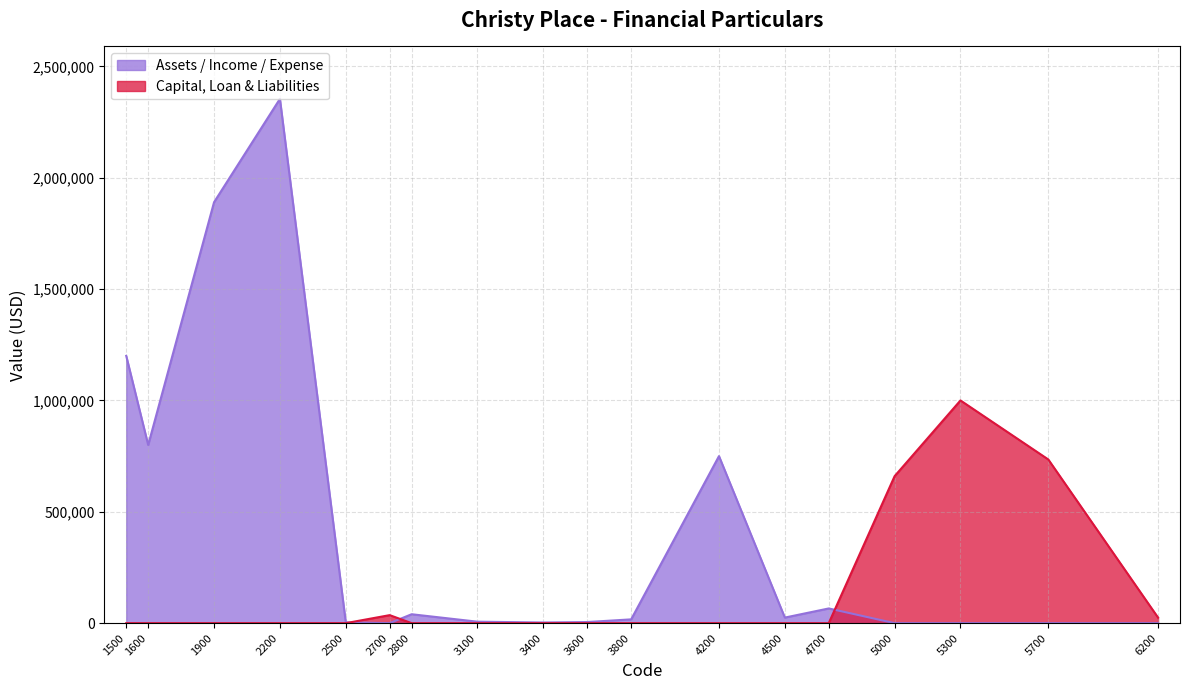

At 4200, list the series in order from largest to smallest.

Assets / Income / Expense, Capital, Loan & Liabilities